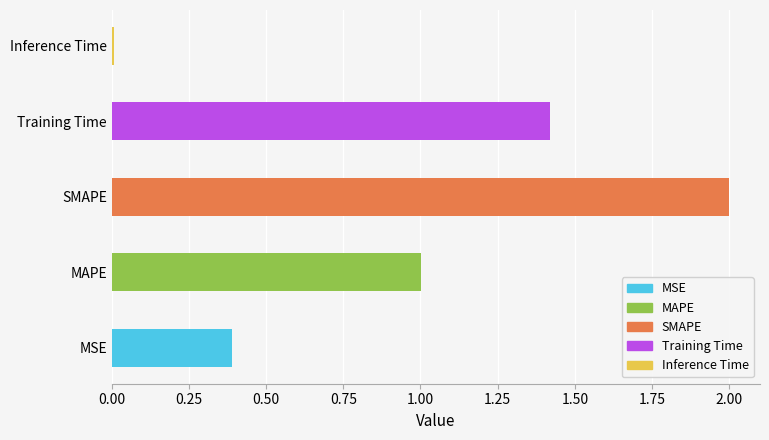

Reading left to right, what are all the values shown in this chart?

MSE=0.4	MAPE=1.0	SMAPE=2.0	Training Time=1.4	Inference Time=0.0